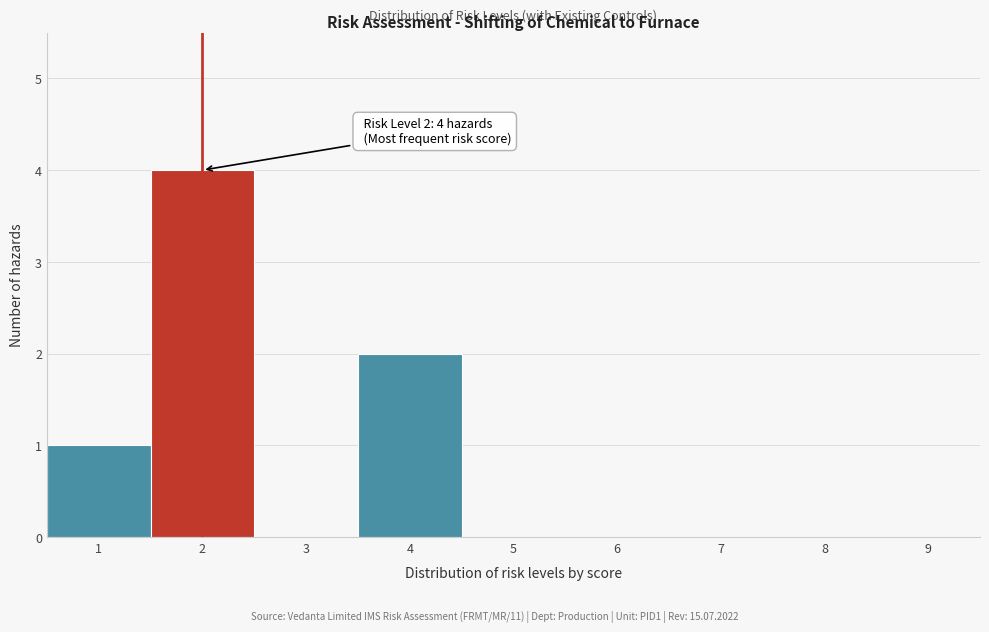

Over which range of the x-axis is the bar tallest?

1.5 to 2.5